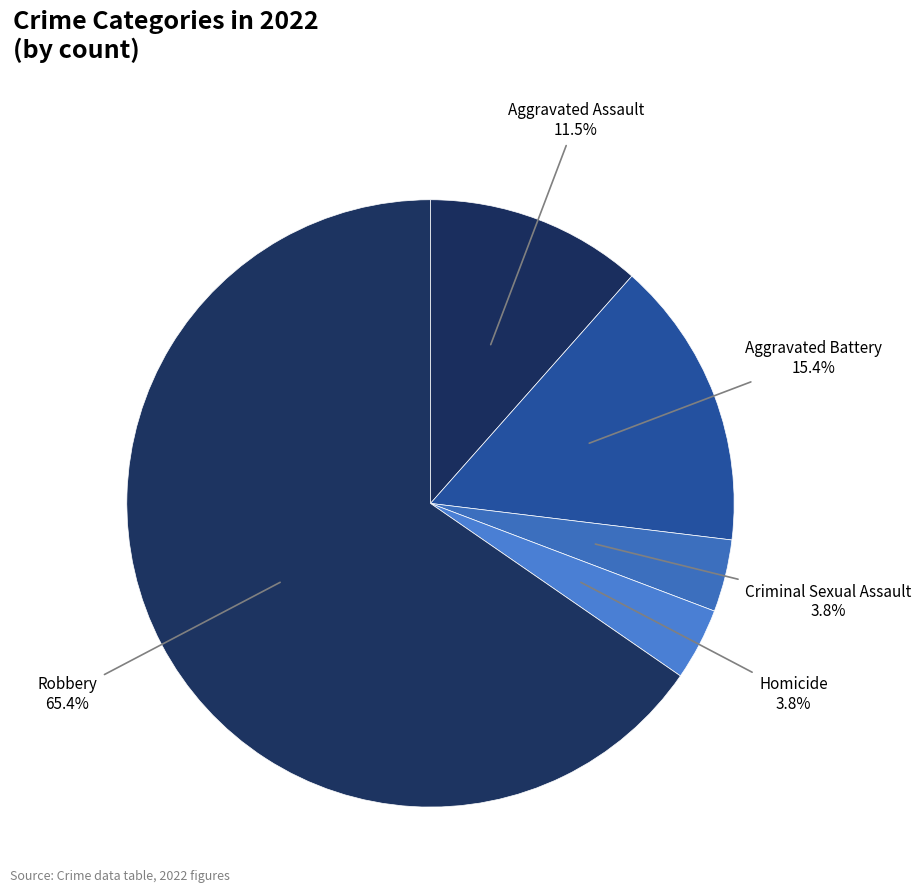

Which slice is the largest?

Robbery